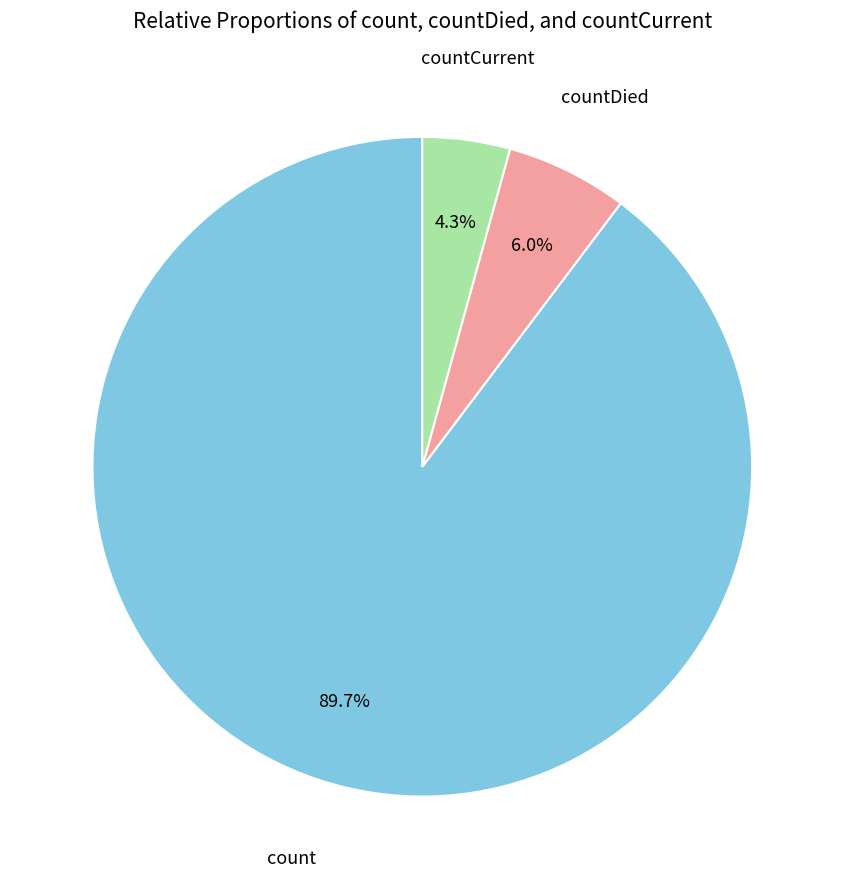

Is there a majority slice in this chart?

Yes